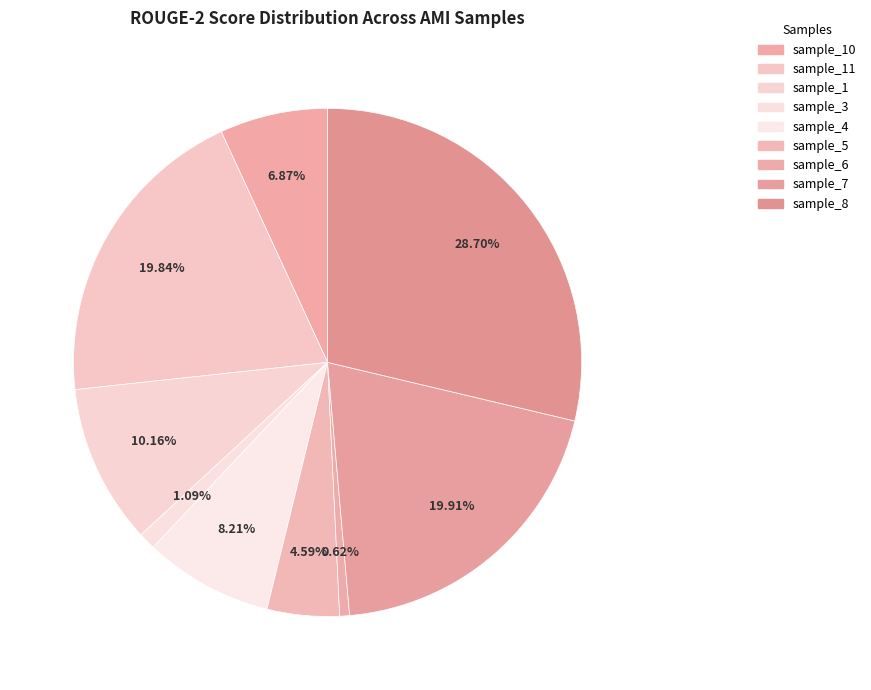

To the nearest percent, what is the difference between the largest and smallest slice percentages?

28%